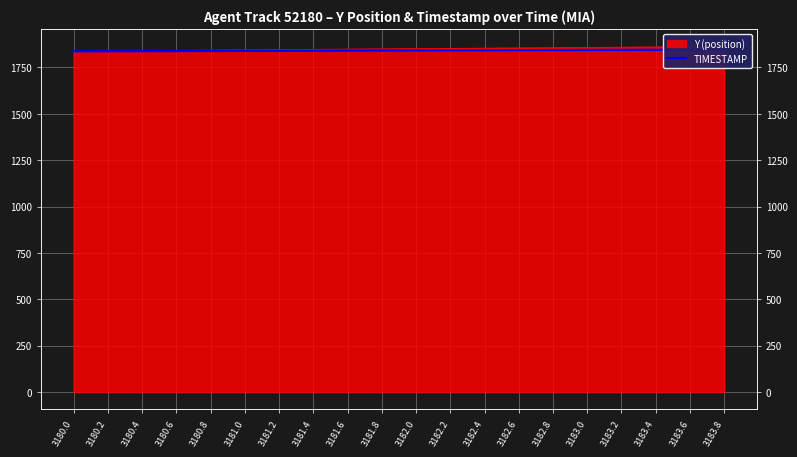

Where does the data first go above 1841?

3181.8